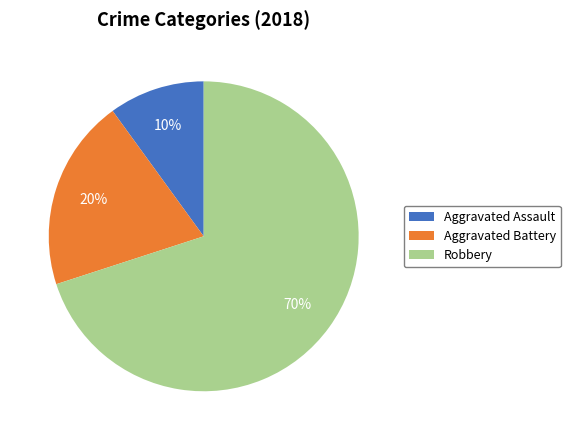

Does any single category account for the majority?

Yes